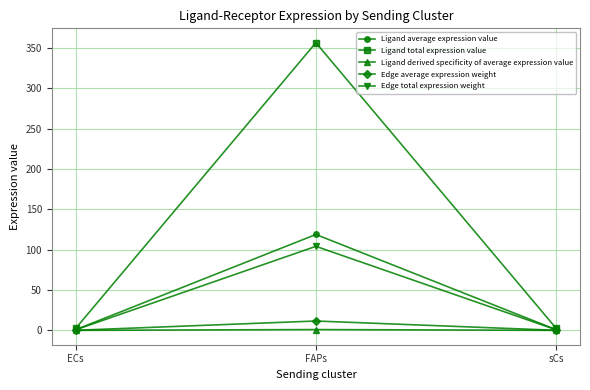

What is the label of the 1st point from the right?

sCs